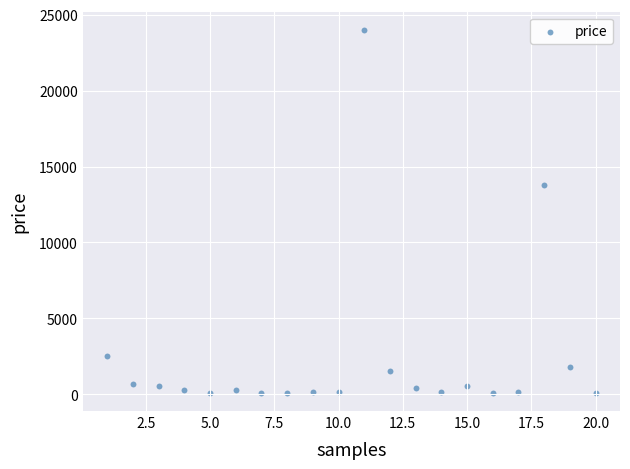

What is the range of X values (max minus min)?

19